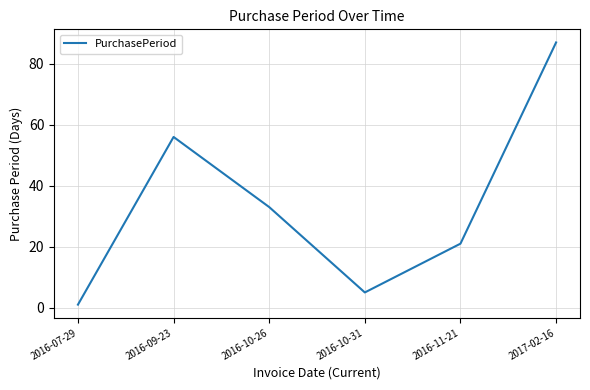

List the labels in order of value, smallest first.

2016-07-29, 2016-10-31, 2016-11-21, 2016-10-26, 2016-09-23, 2017-02-16